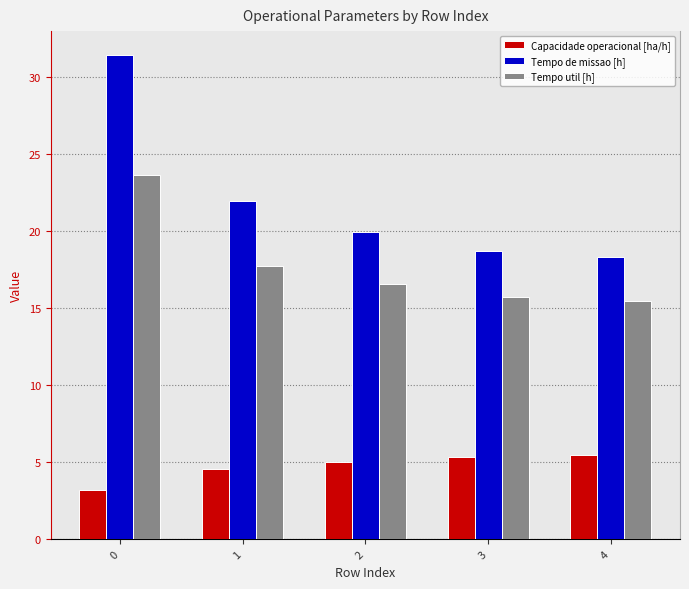

Is it true that Tempo util [h] equals 6.9 at 2?

False